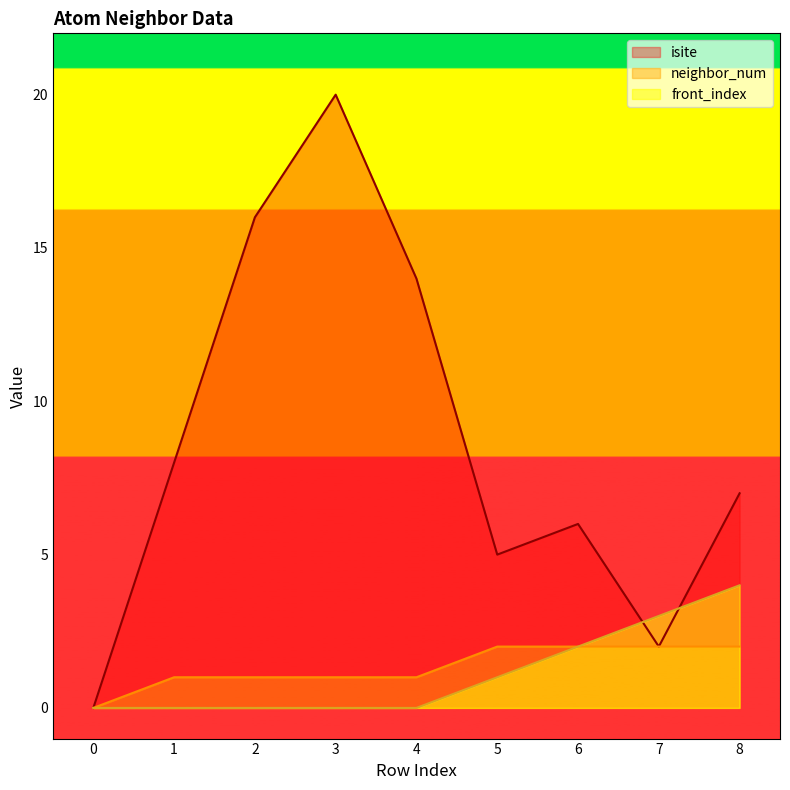

Between 0 and 2, which is larger?

2